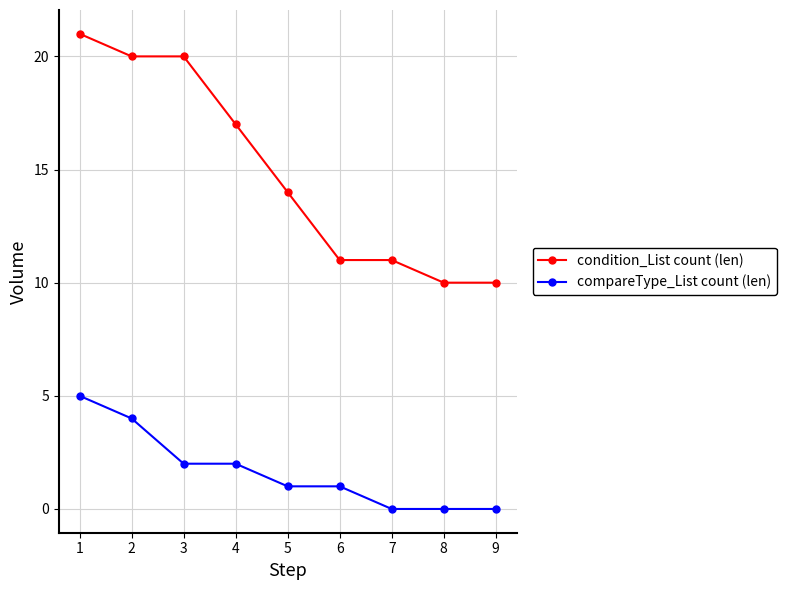

Which series has the widest spread of values?

condition_List count (len)